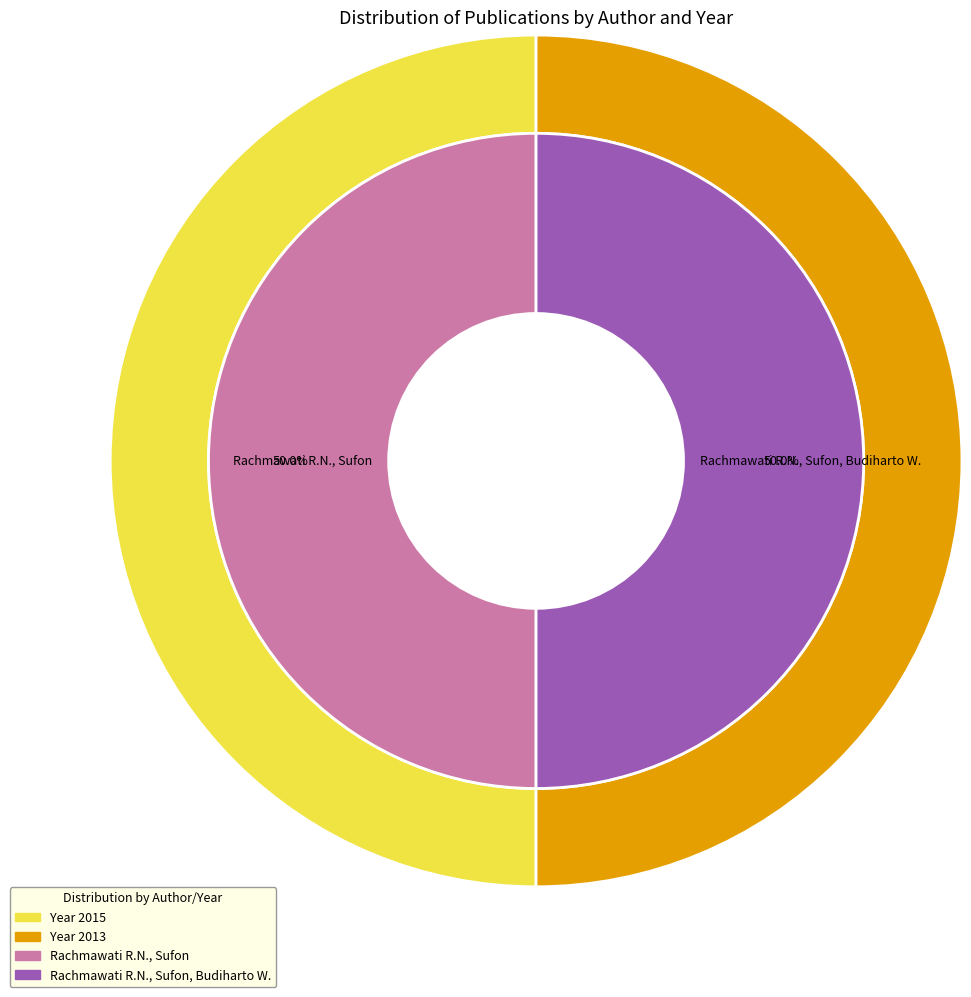

How much of the chart is everything except 1?

50.0%